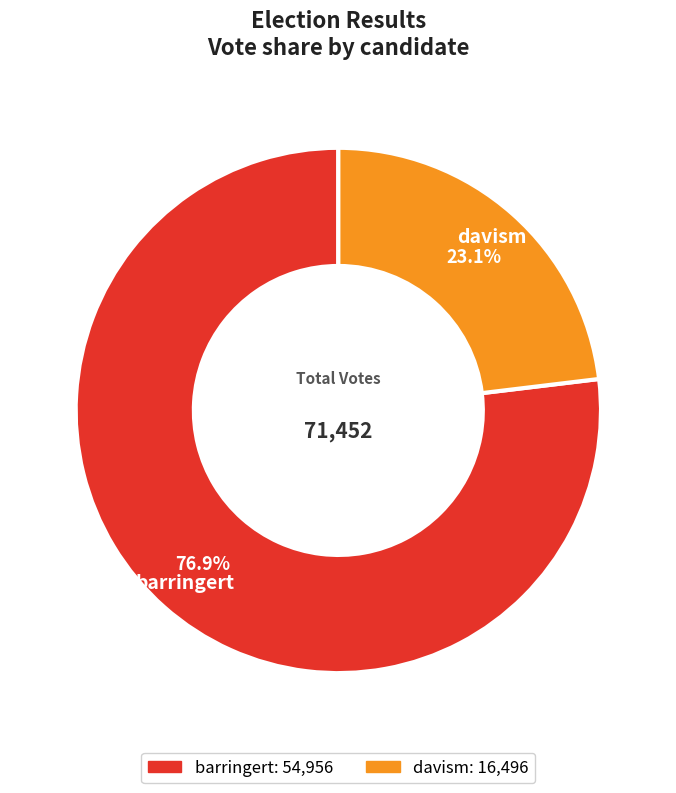

Which slice is the largest?

barringert